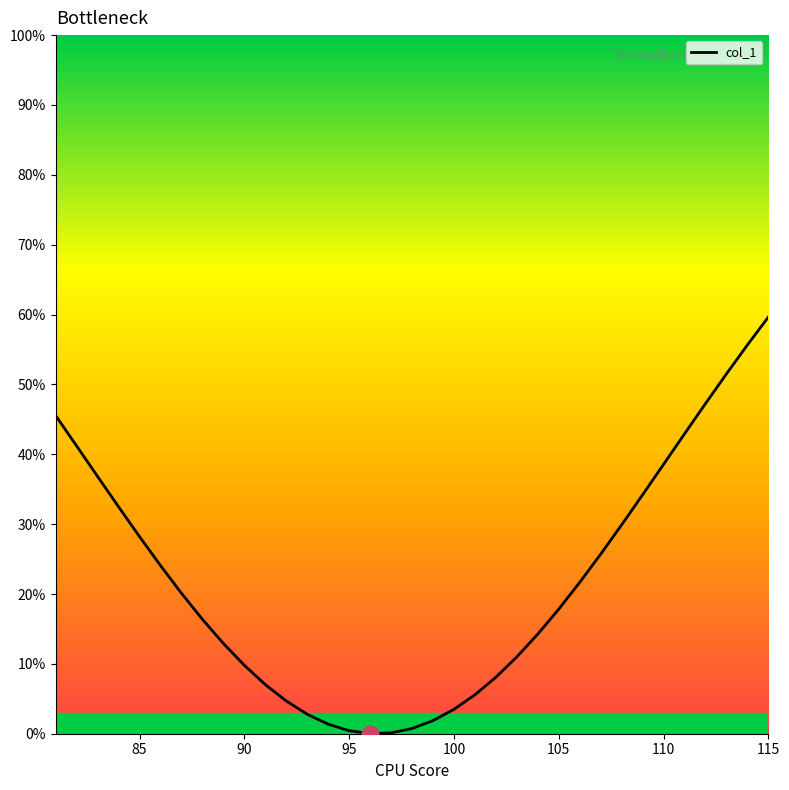

What is the difference between the maximum and minimum values?

59.6